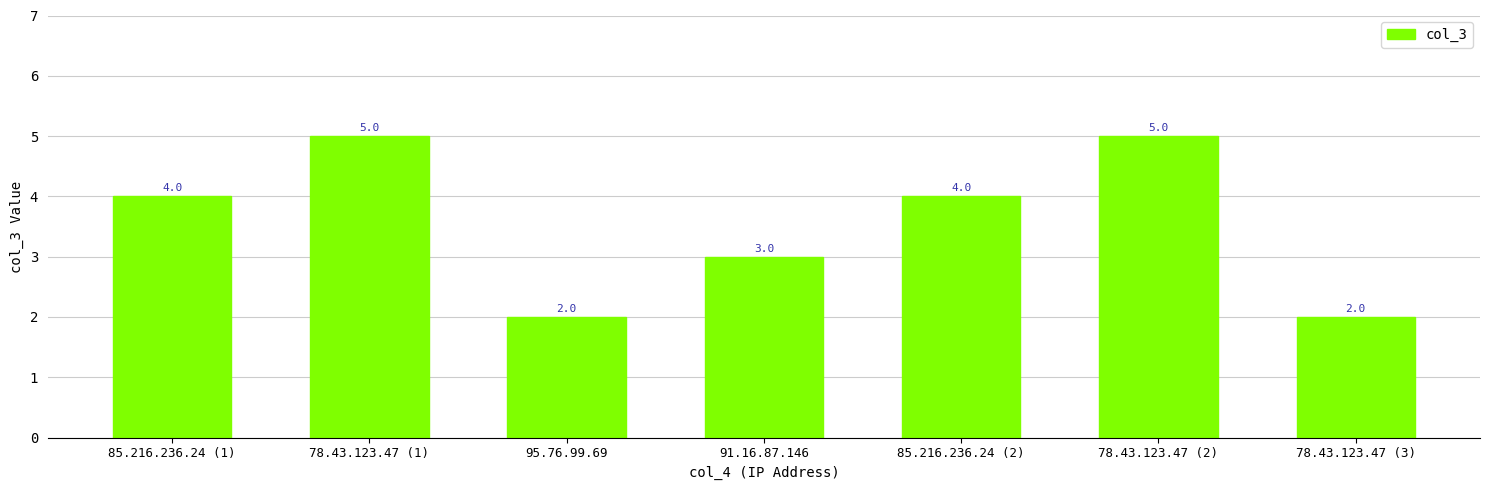

Which has a higher value, 85.216.236.24 (2) or 78.43.123.47 (1)?

78.43.123.47 (1)